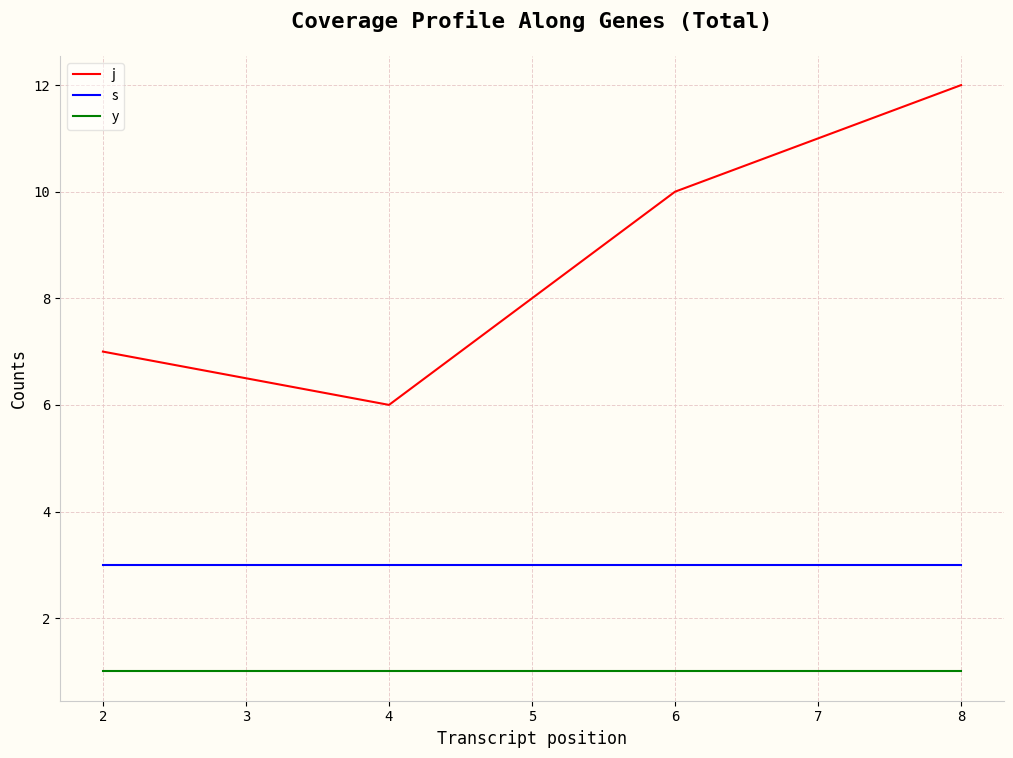

How many lines are shown in the chart?

3